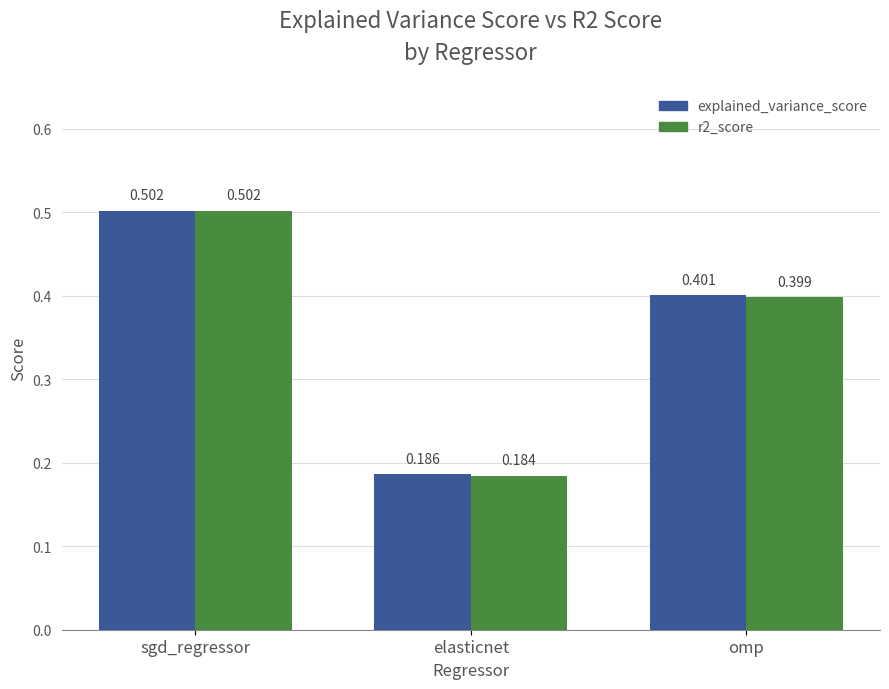

How many series are shown in this chart?

2